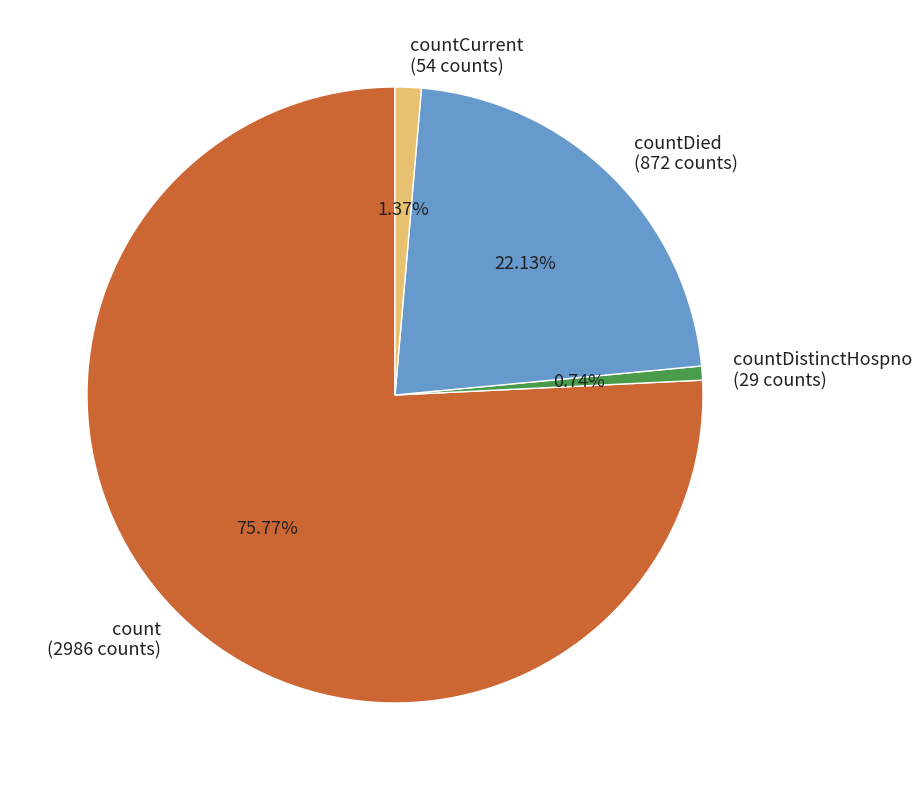

Is countDied (872 counts) the majority of the pie?

No